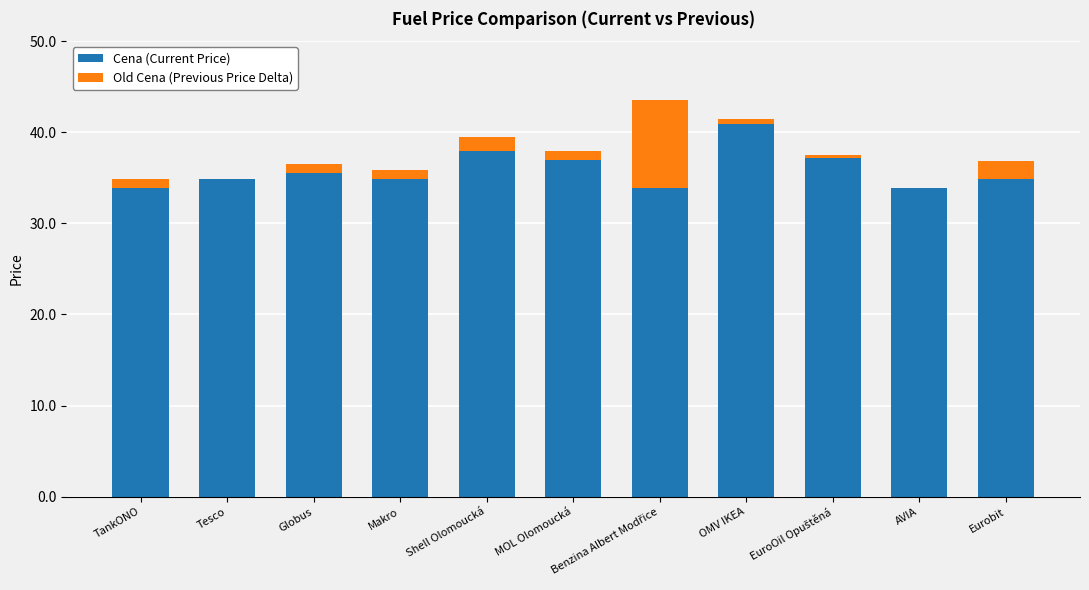

Is it true that Old Cena (Previous Price Delta) equals 1.6 at Makro?

False